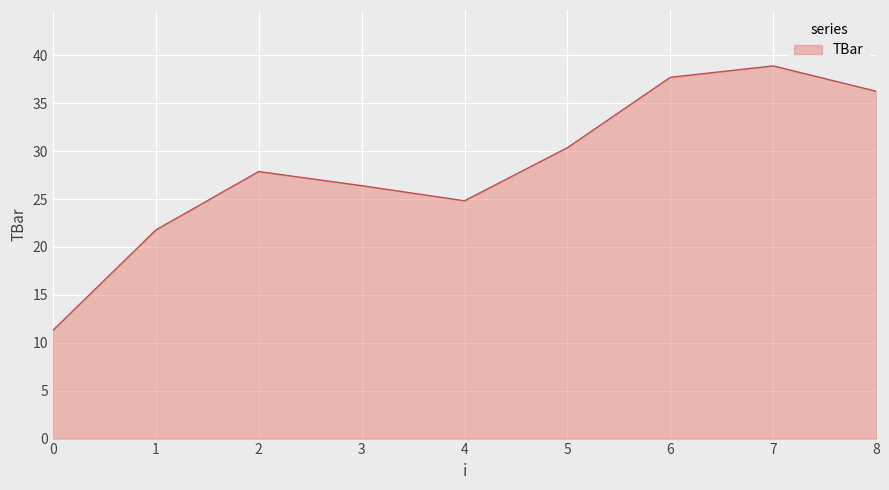

Approximately how many times larger is the value at 8 compared to 5?

1.2